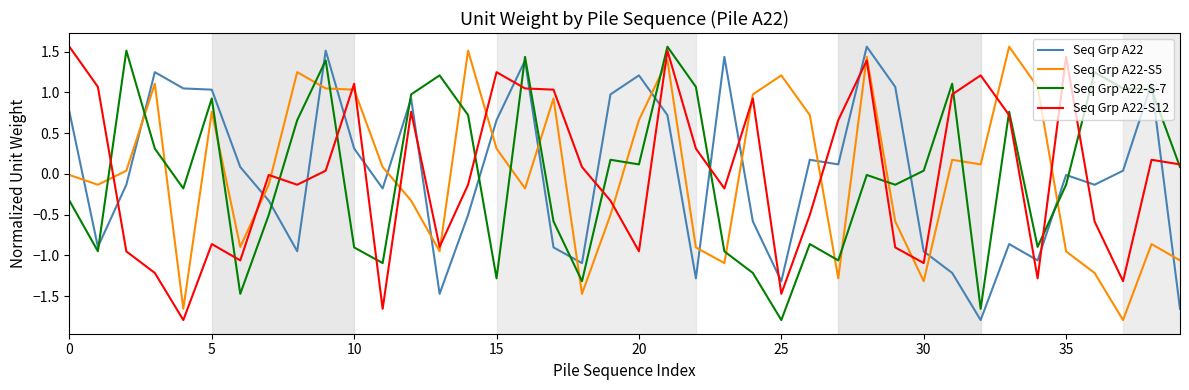

How many intersections are there between Seq Grp A22-S-7 and Seq Grp A22-S5?

19